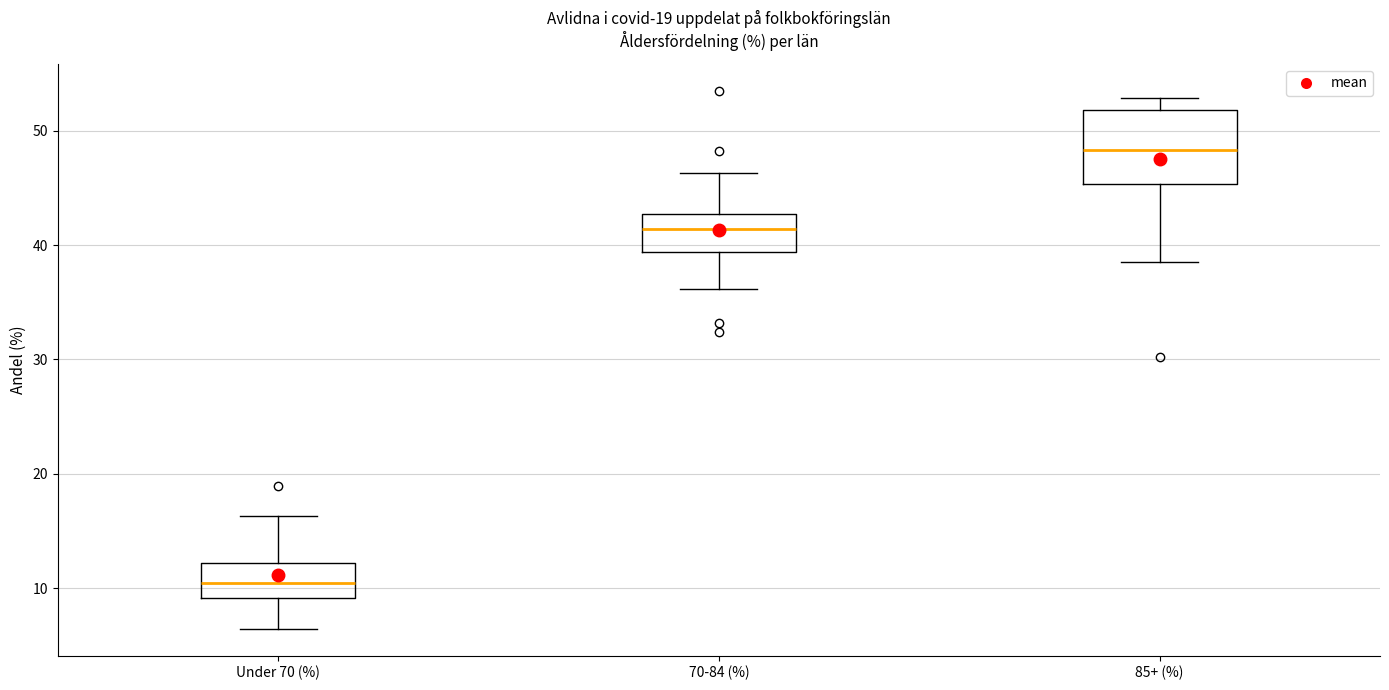

Reading left to right, transcribe this box plot: for each box, give where its median line is, the range the box spans, and where its two whiskers end, as read against the y-axis. The values are not printed on the chart, so give them approximately, as read against the axis.

Under 70 (%): median 10, box 9 to 12, whiskers 6 to 16
70-84 (%): median 41, box 39 to 43, whiskers 36 to 46
85+ (%): median 48, box 45 to 52, whiskers 39 to 53